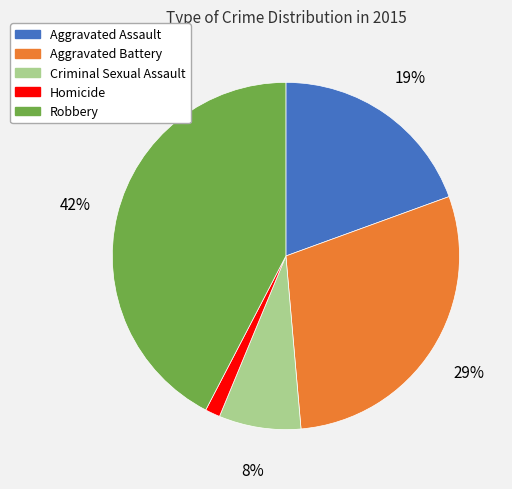

What is the smallest slice in the pie chart?

Homicide